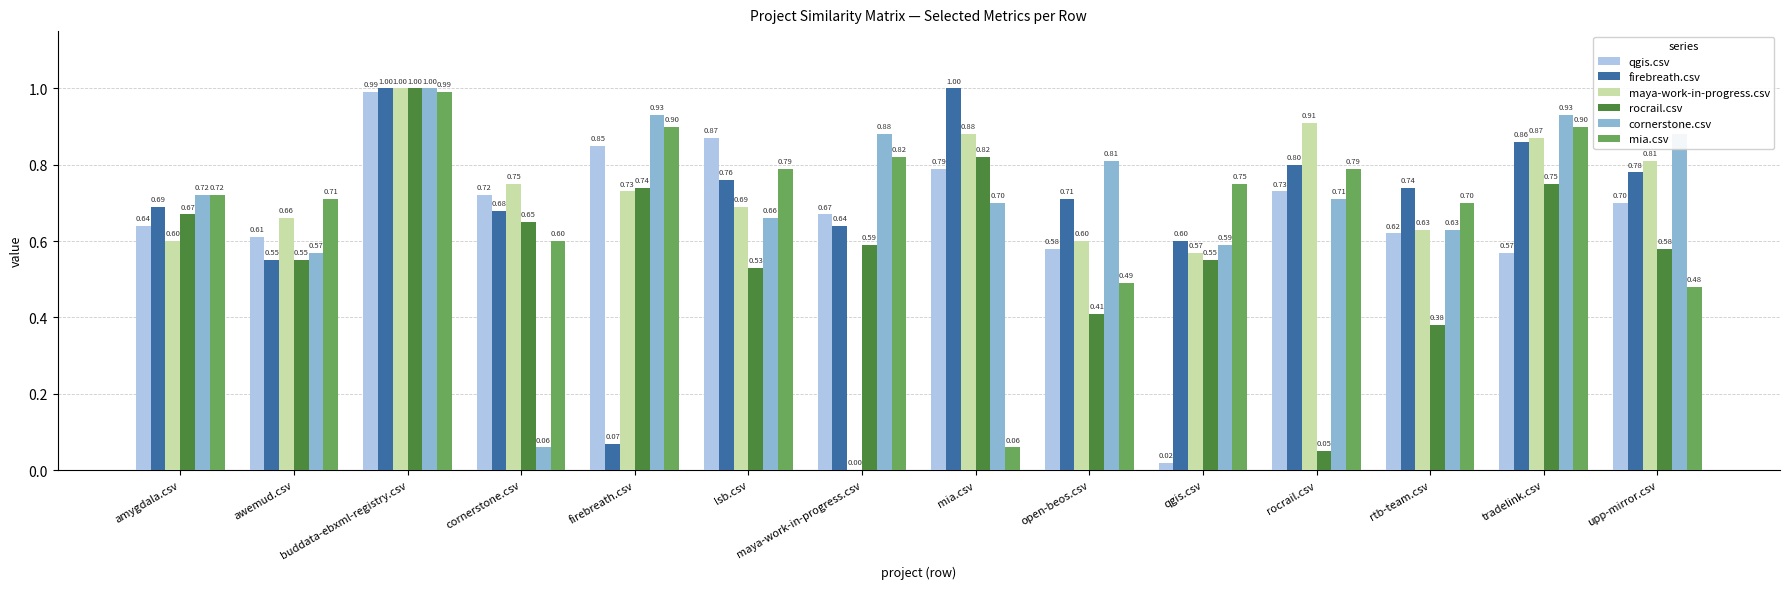

Is the value of firebreath.csv at awemud.csv greater than the value of rocrail.csv at upp-mirror.csv?

No